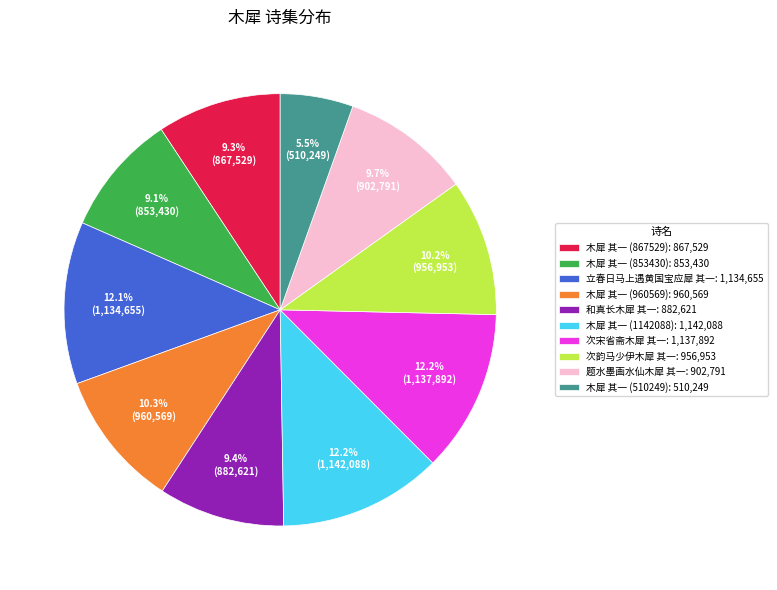

Do 题水墨画水仙木犀 其一 and 木犀 其一 (867529) together represent more than half of the pie?

No